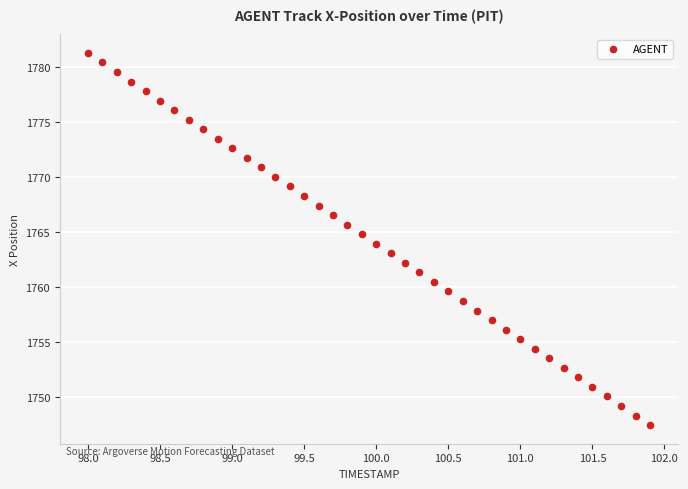

What is the range of Y values (max minus min)?

33.8